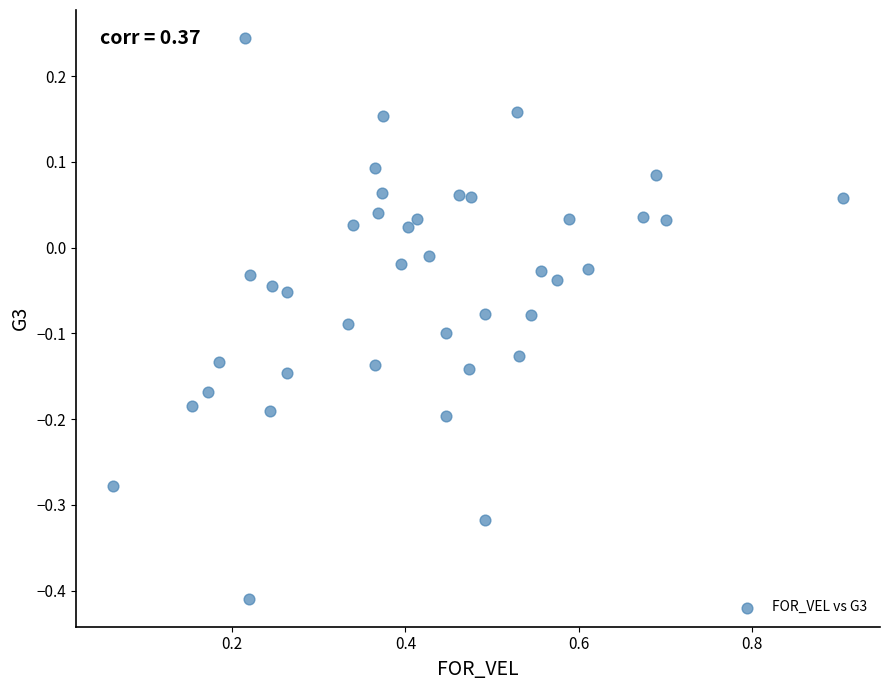

What is the range of X values (max minus min)?

0.8